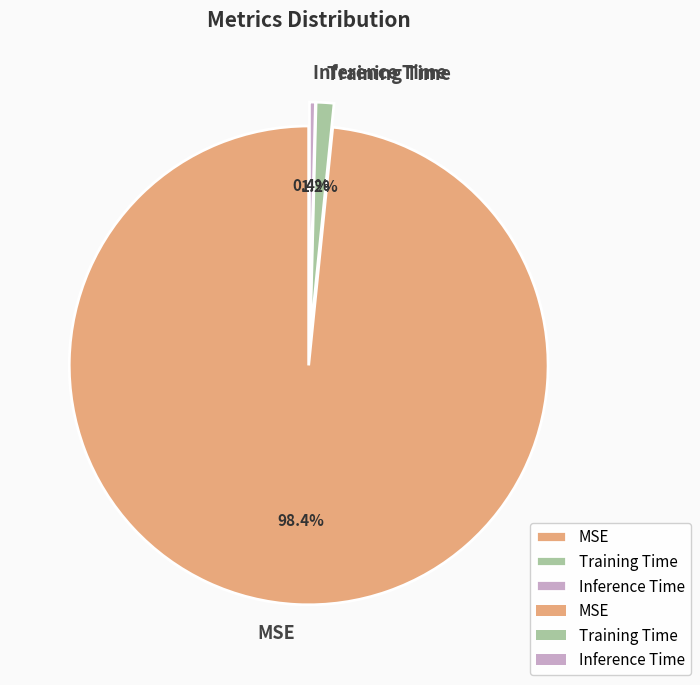

What portion of the pie excludes Inference Time?

99.6%